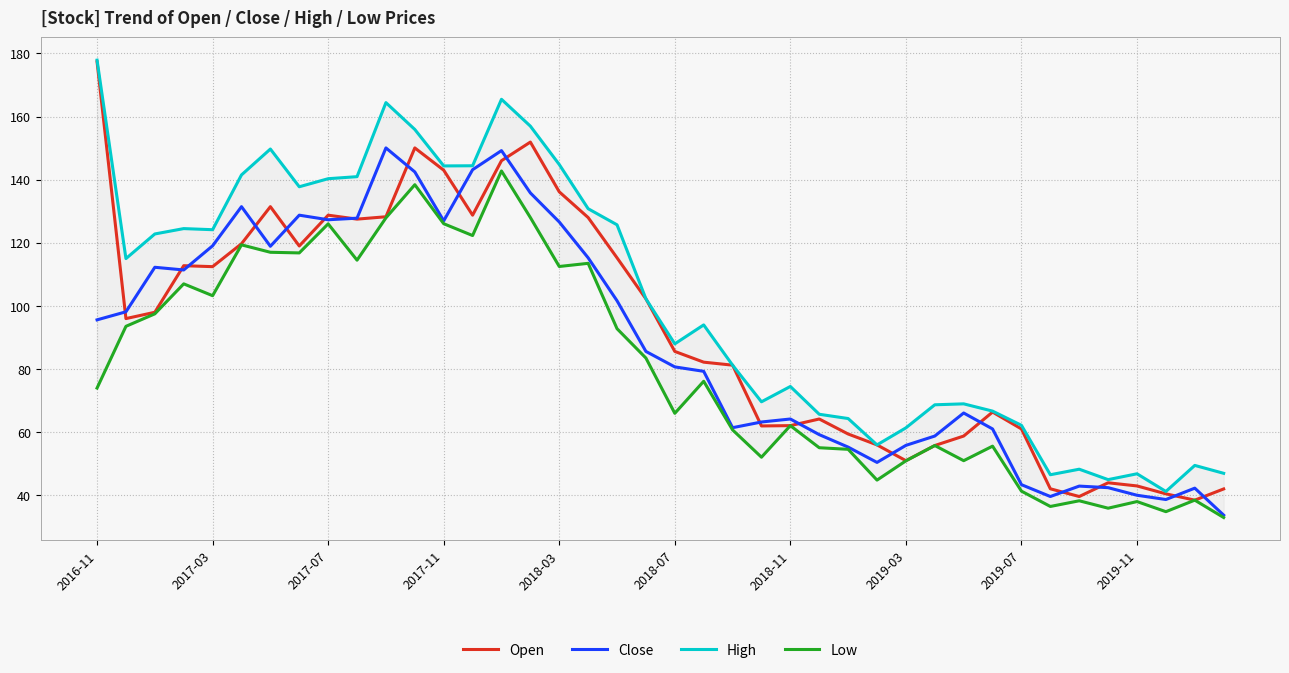

The Close series shows 126.1 at 2016-11. True or false?

False